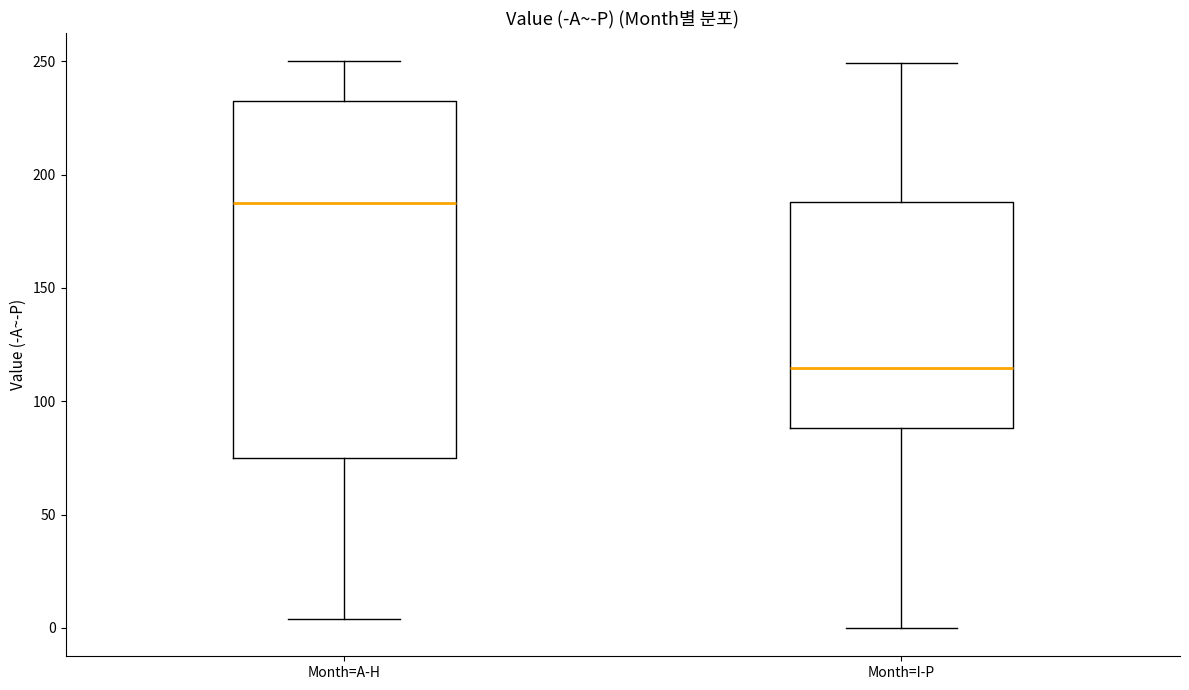

Which box has the lowest median line?

Month=I-P